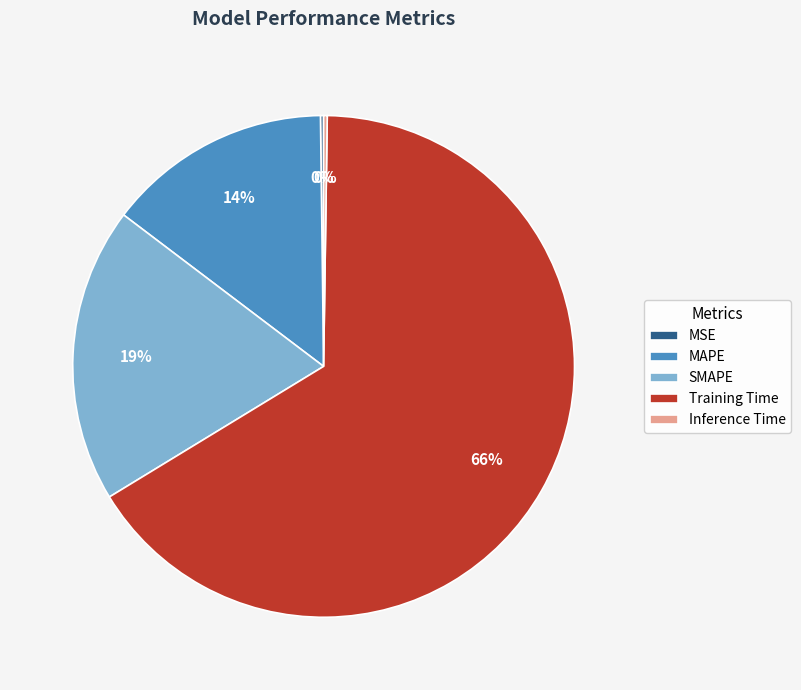

Is there a majority slice in this chart?

Yes